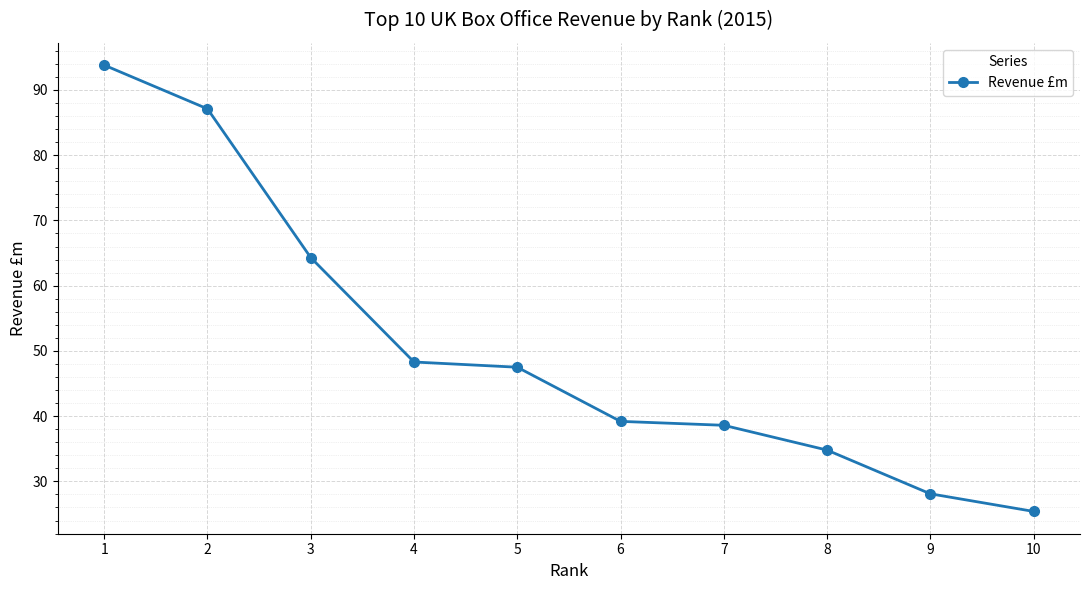

What is the change in value from 3 to 9?

-36.2